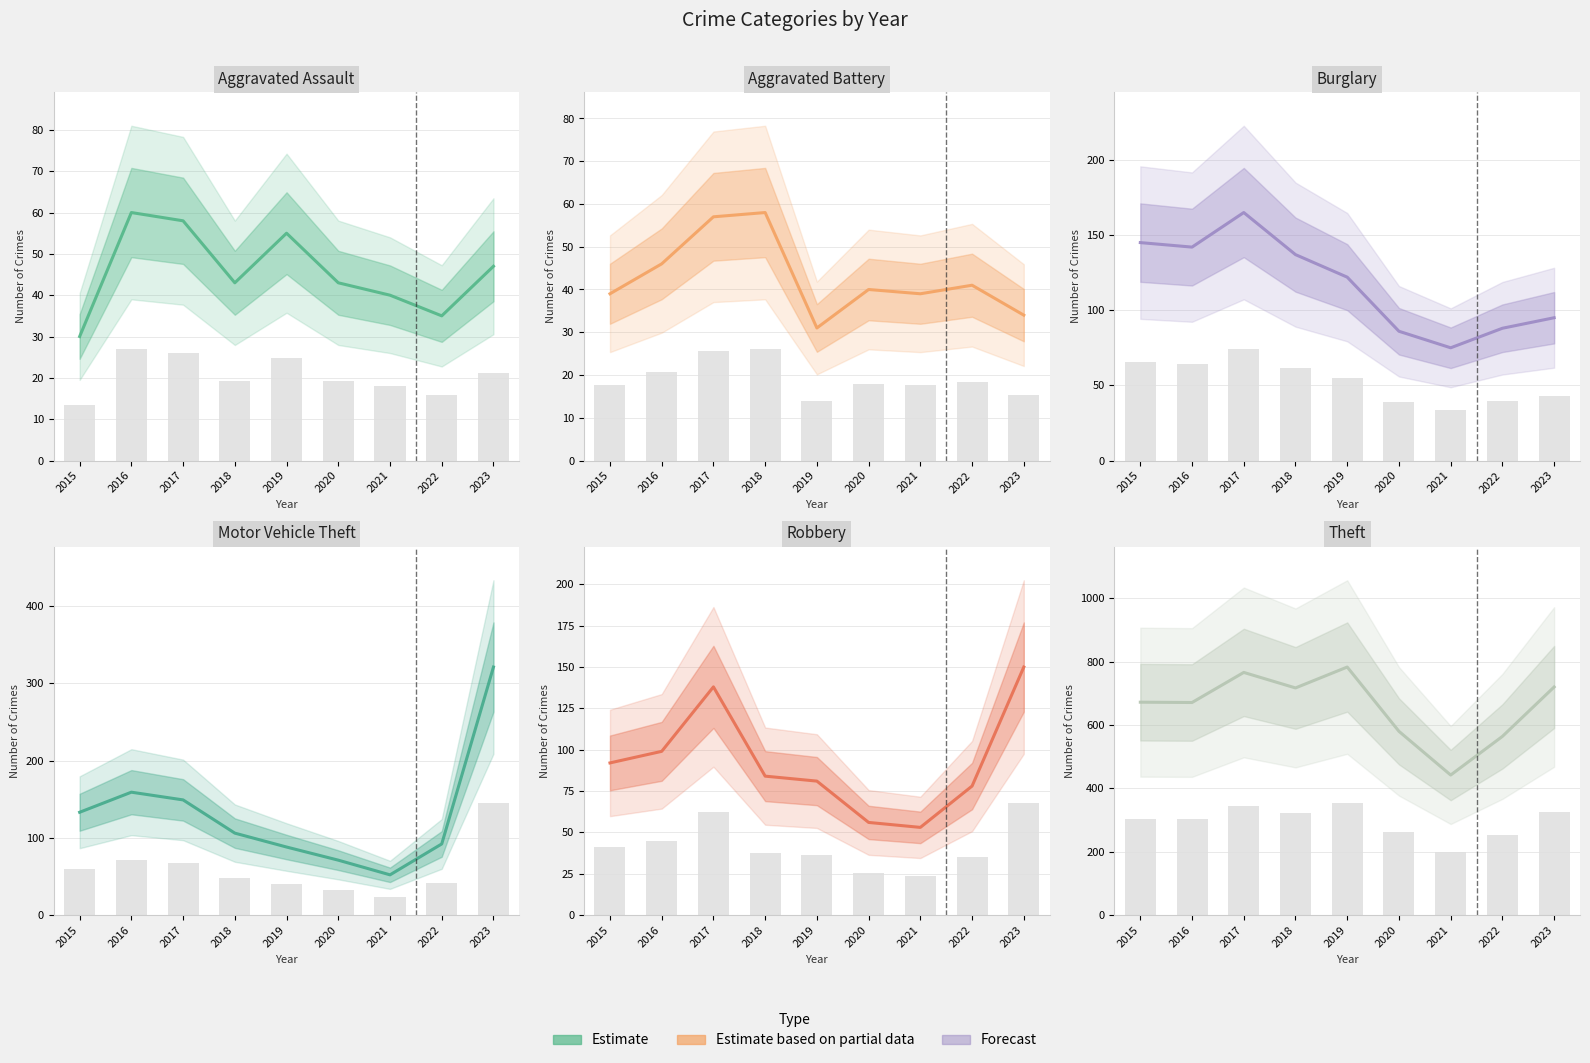

What is the sum of all Theft values?

5915